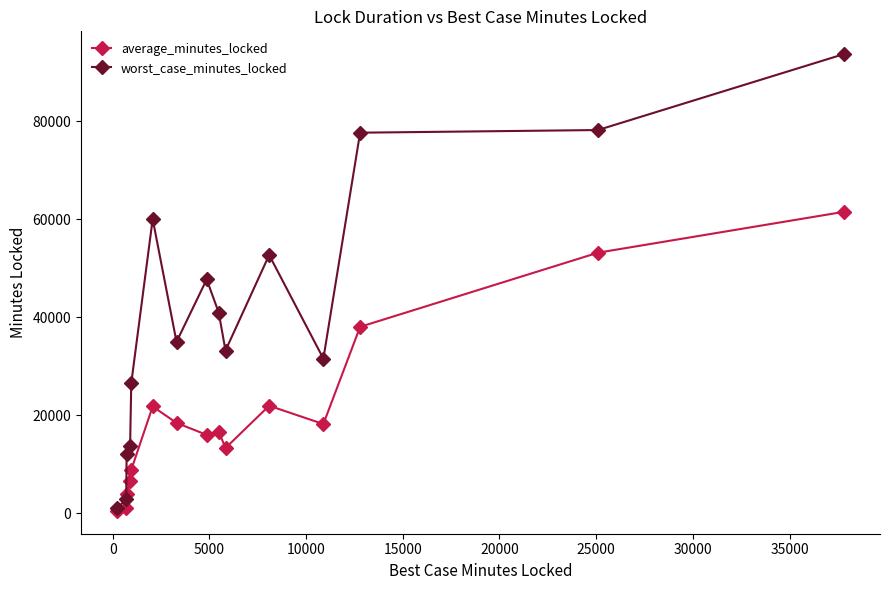

How many series are shown in this chart?

2